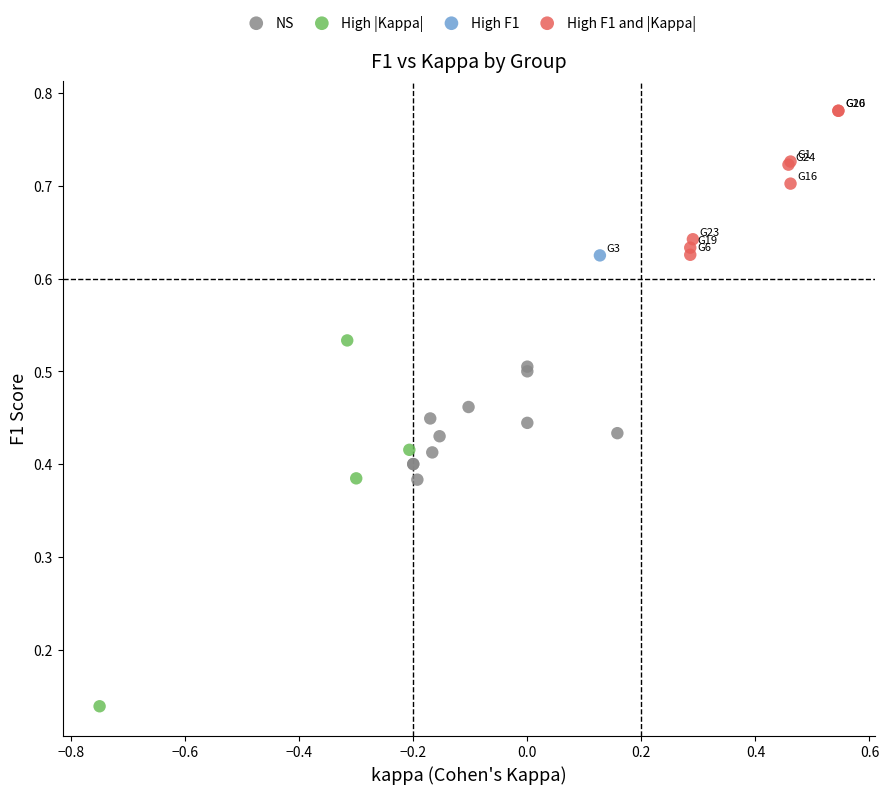

What are all the series names shown in the legend?

NS, High |Kappa|, High F1, High F1 and |Kappa|